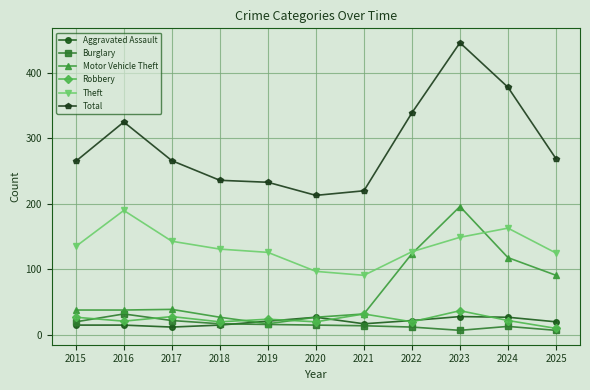

What is the greatest value displayed?

446